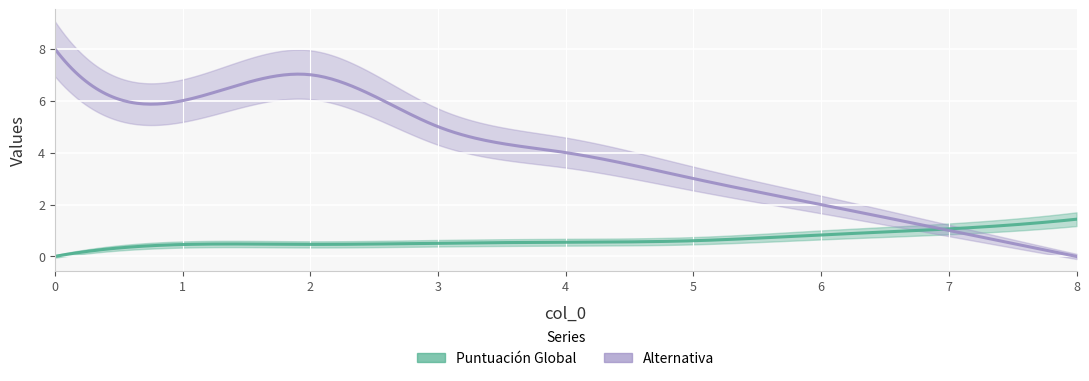

The value of Alternativa at 8 is 0.0. True or false?

True